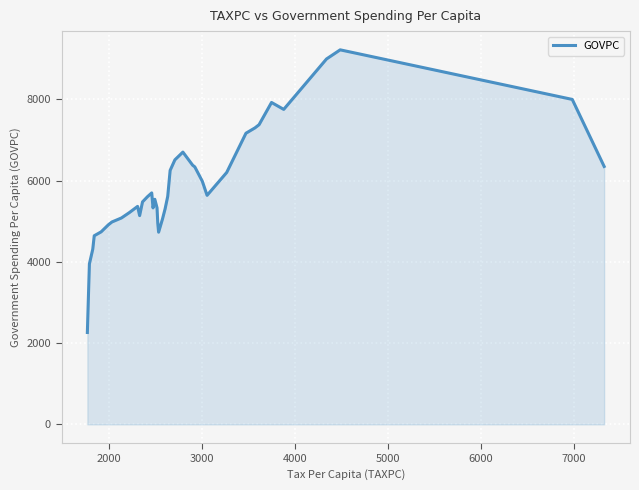

Count the number of data series in this chart.

1